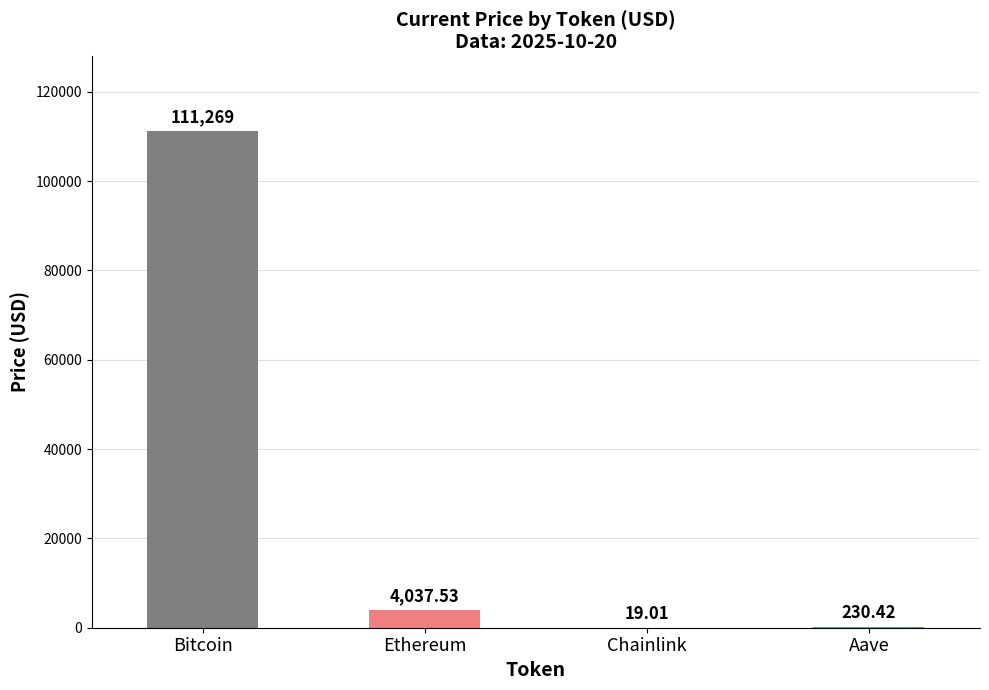

What is the sum of all values?

115556.0